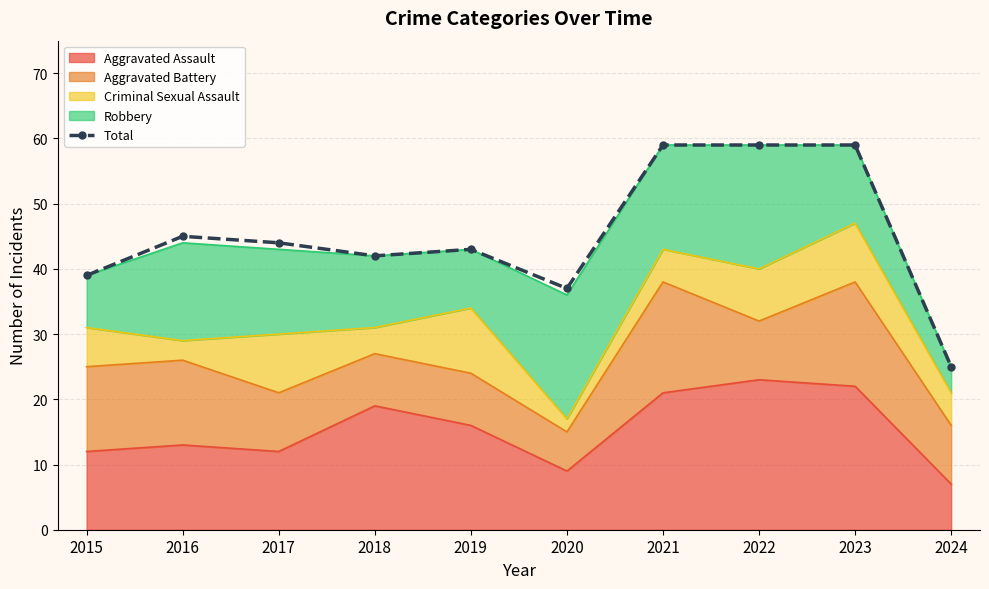

Read the value at 2020.

37